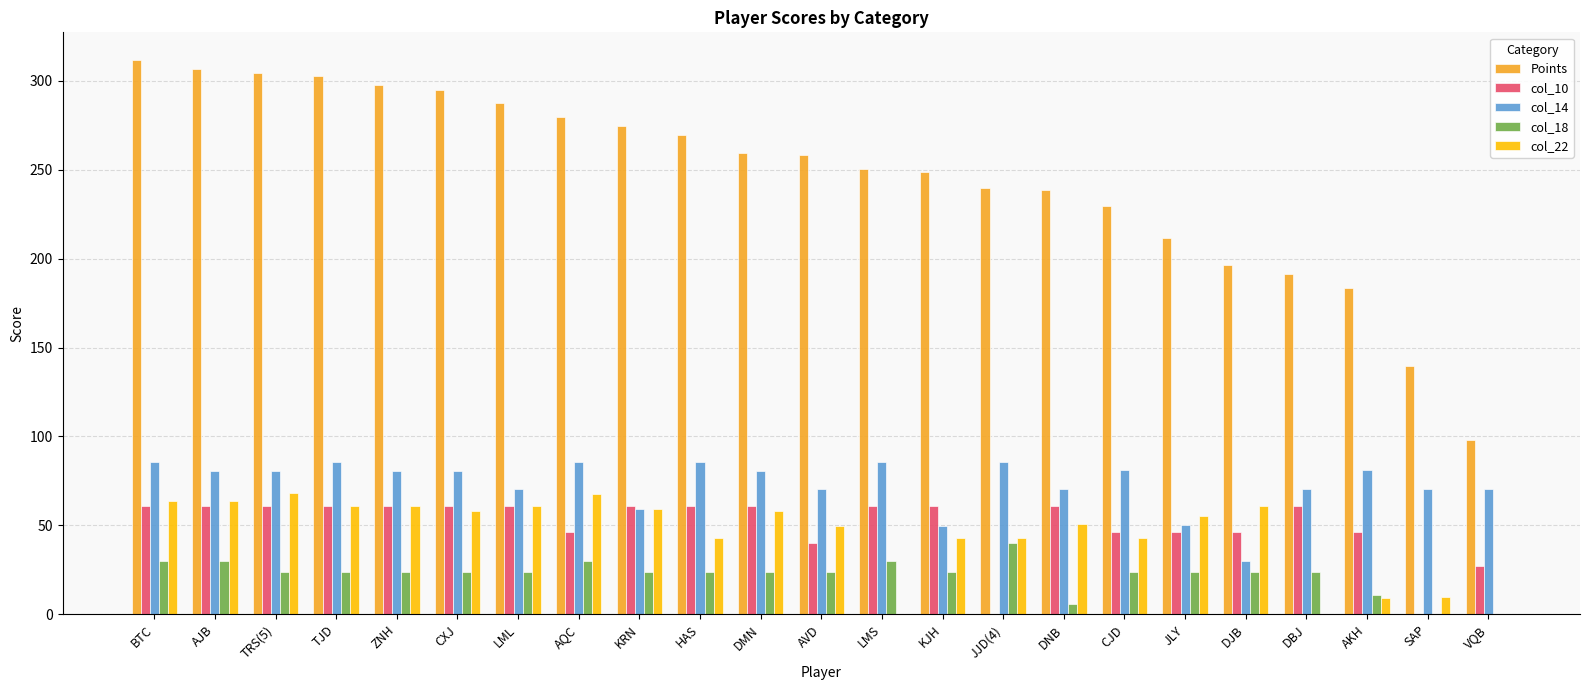

Is the value of Points at VQB greater than the value of col_18 at BTC?

Yes